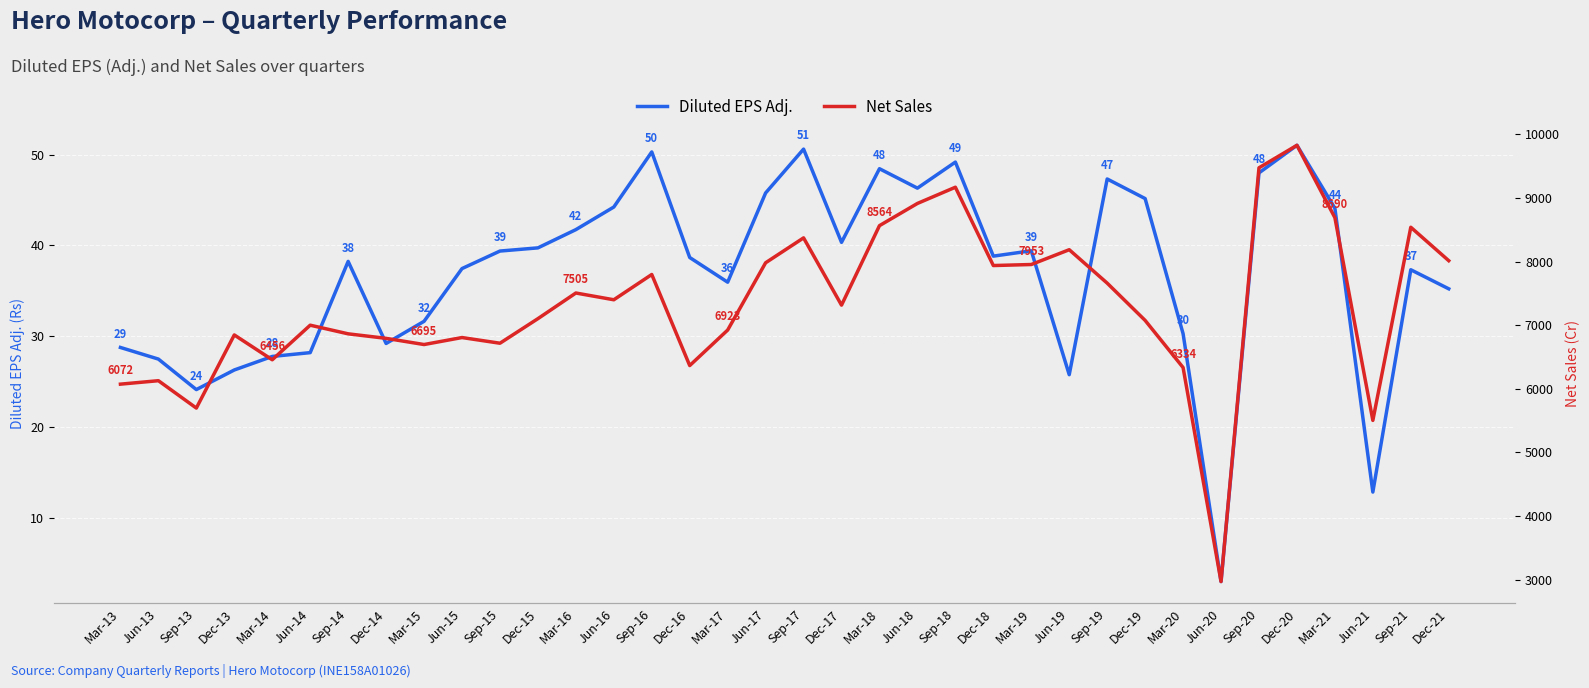

What is the minimum value for Net Sales?

2969.1